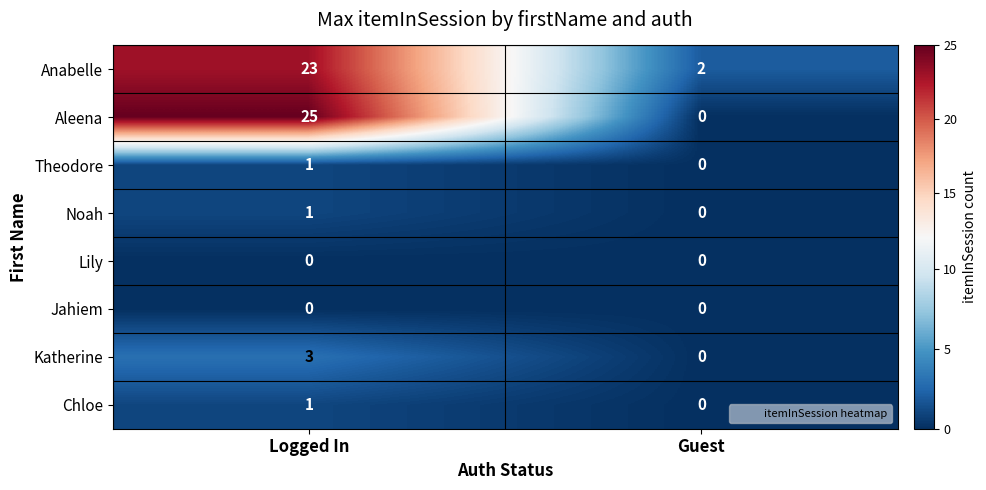

Reading right to left, list all the values displayed in this chart.

Anabelle: Guest=2	Logged In=23
Aleena: Guest=0	Logged In=25
Theodore: Guest=0	Logged In=1
Noah: Guest=0	Logged In=1
Lily: Guest=0	Logged In=0
Jahiem: Guest=0	Logged In=0
Katherine: Guest=0	Logged In=3
Chloe: Guest=0	Logged In=1